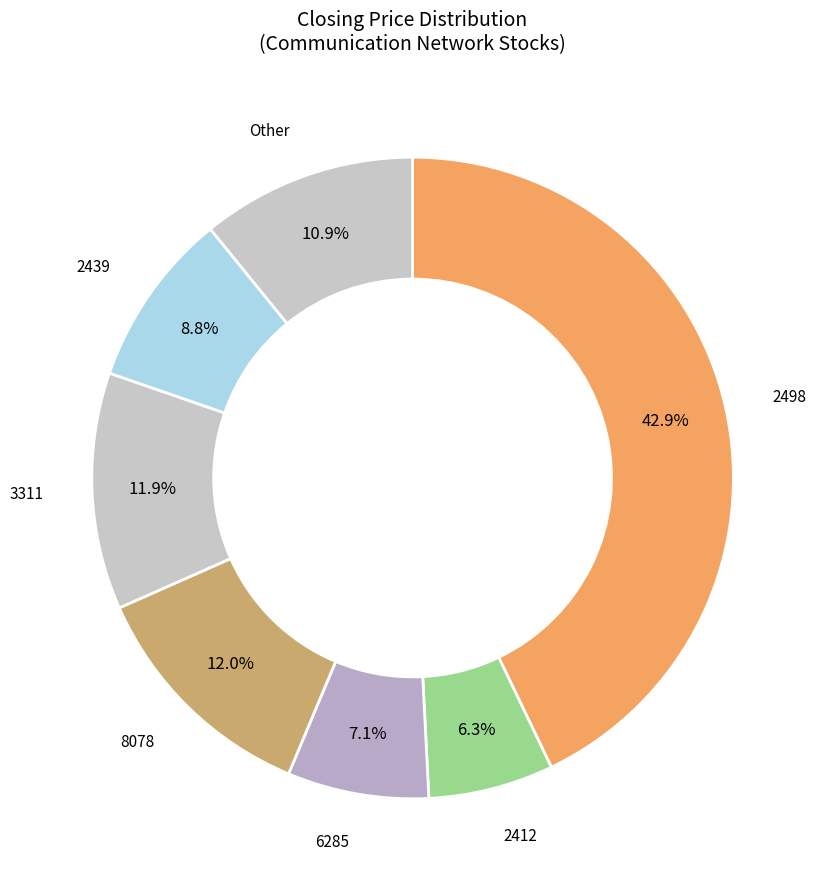

Does any single category account for the majority?

No